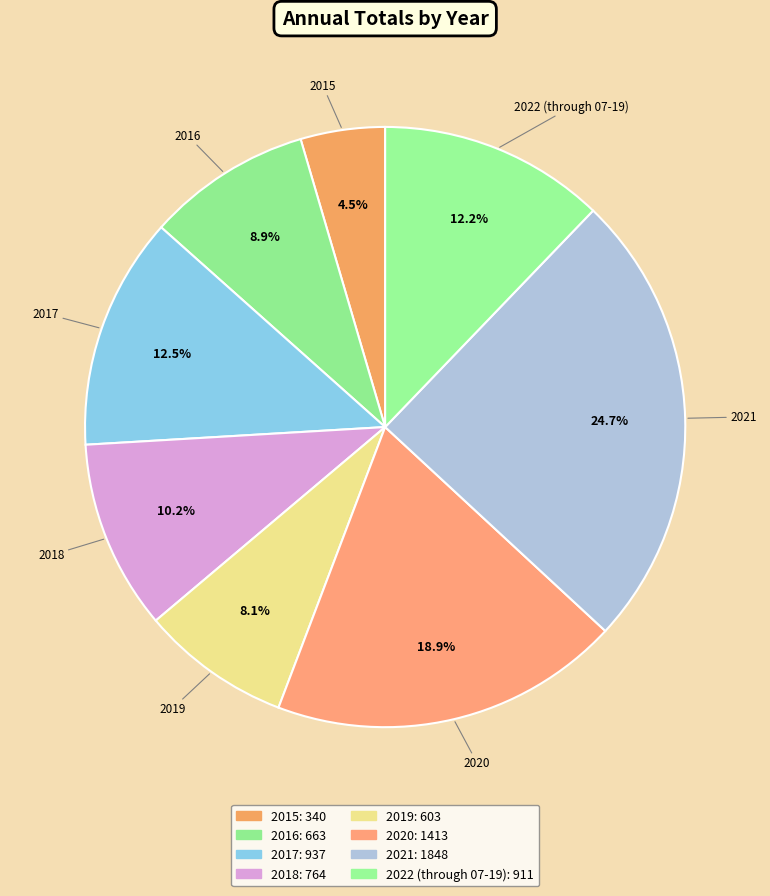

To the nearest percent, what is the average slice percentage?

12%